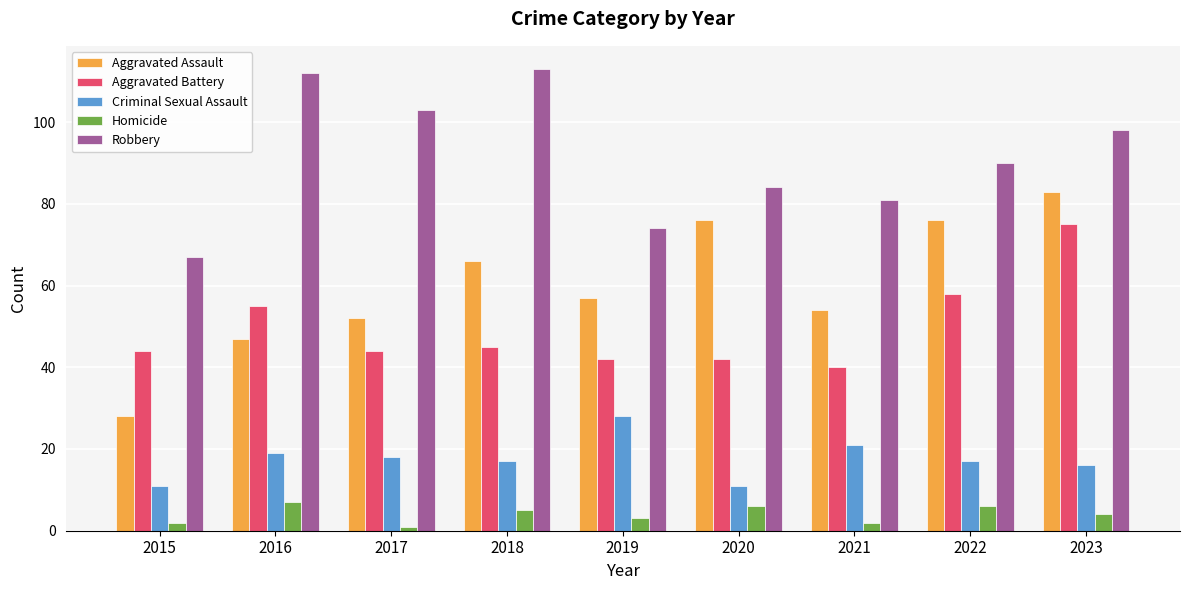

What are all the series names shown in the legend?

Aggravated Assault, Aggravated Battery, Criminal Sexual Assault, Homicide, Robbery